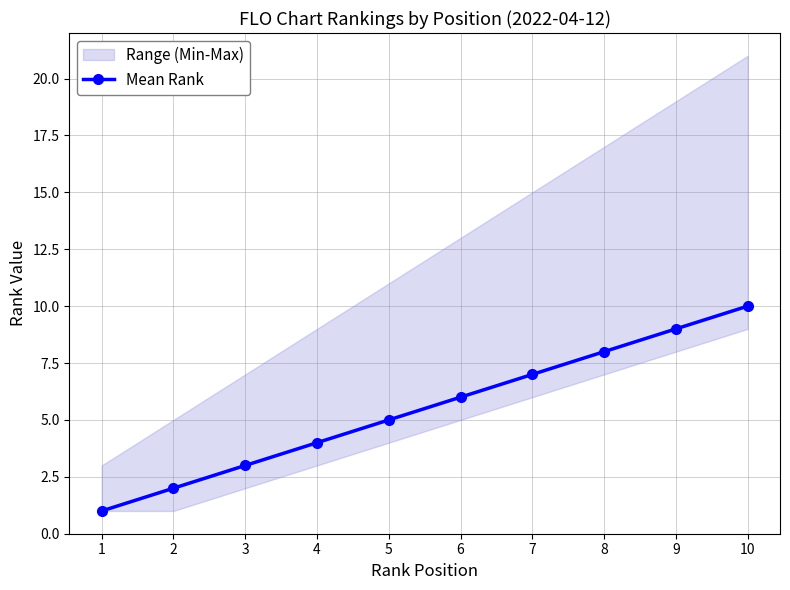

What is the maximum value shown in the chart?

10